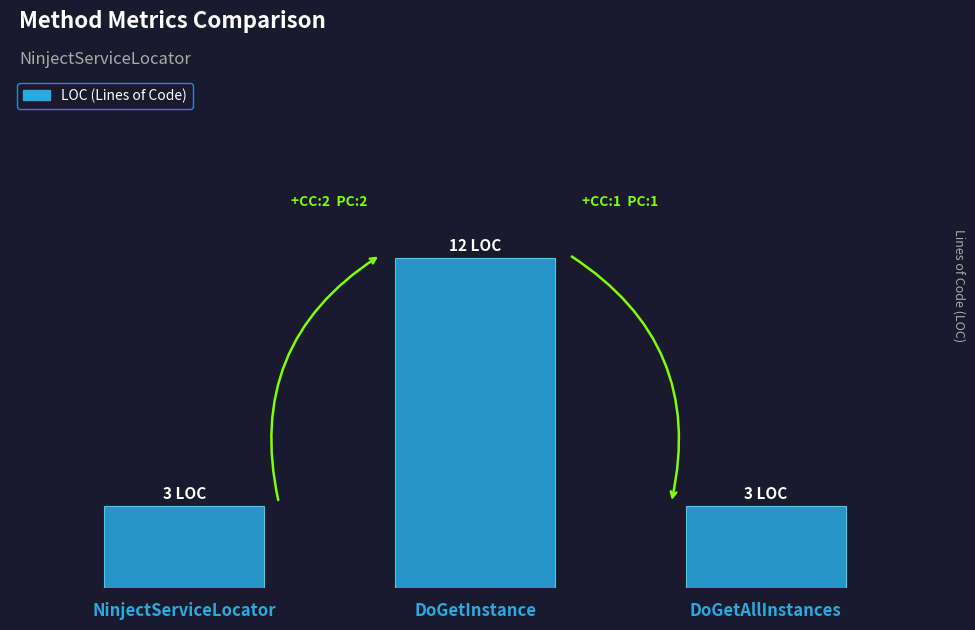

Rank the categories by value from lowest to highest.

NinjectServiceLocator, DoGetAllInstances, DoGetInstance